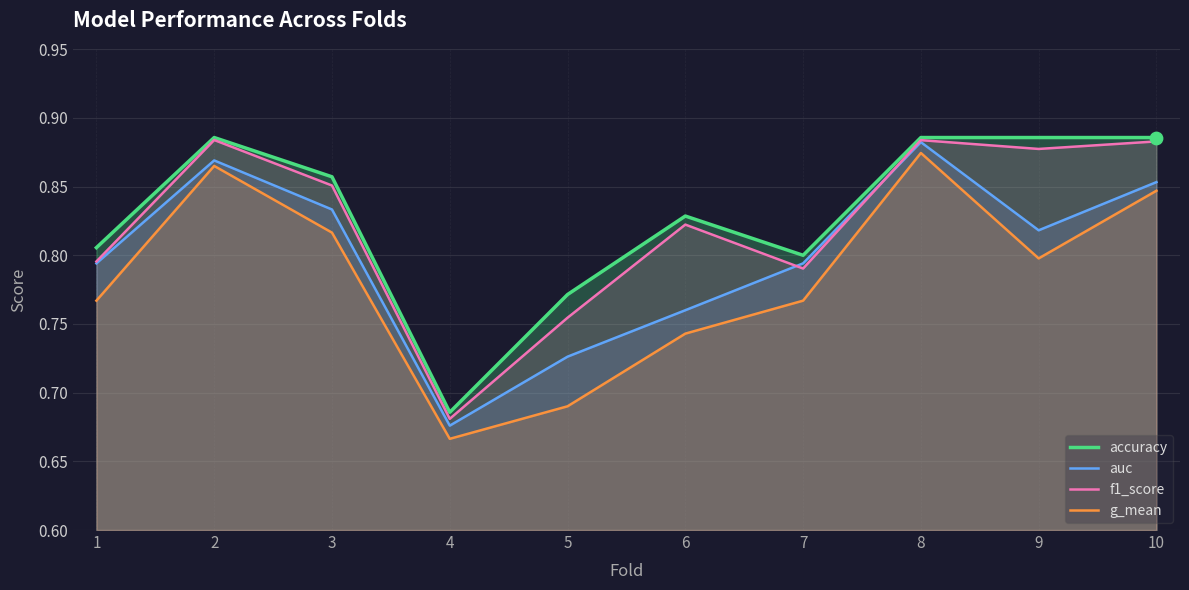

Which series has the largest total across all categories?

accuracy